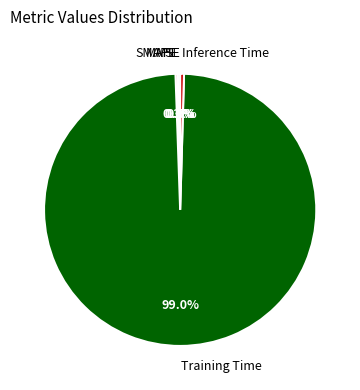

Which category has the biggest portion of the pie?

Training Time